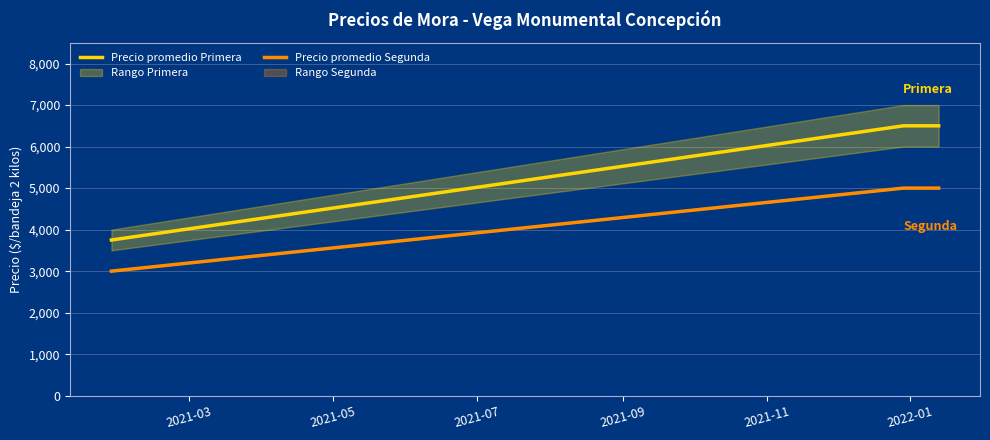

What is the minimum value for Precio promedio Primera?

3750